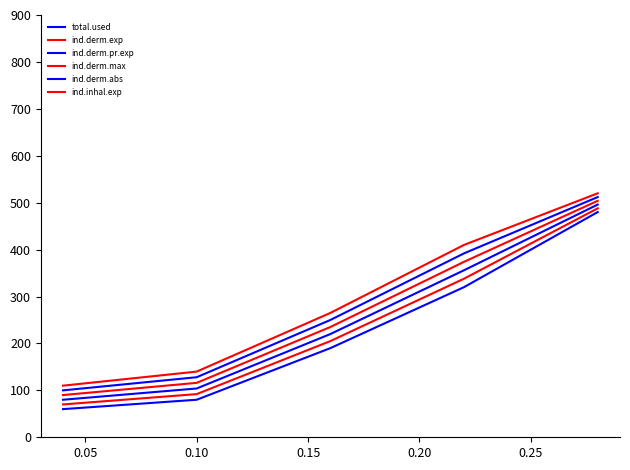

What is the highest value of the ind.inhal.exp series?

520